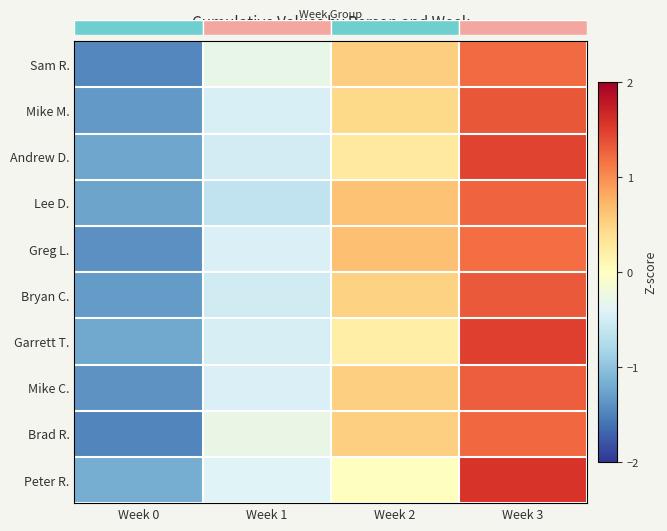

List the series in order of their peak value, lowest first.

Greg L., Sam R., Brad R., Lee D., Mike C., Bryan C., Mike M., Andrew D., Garrett T., Peter R.